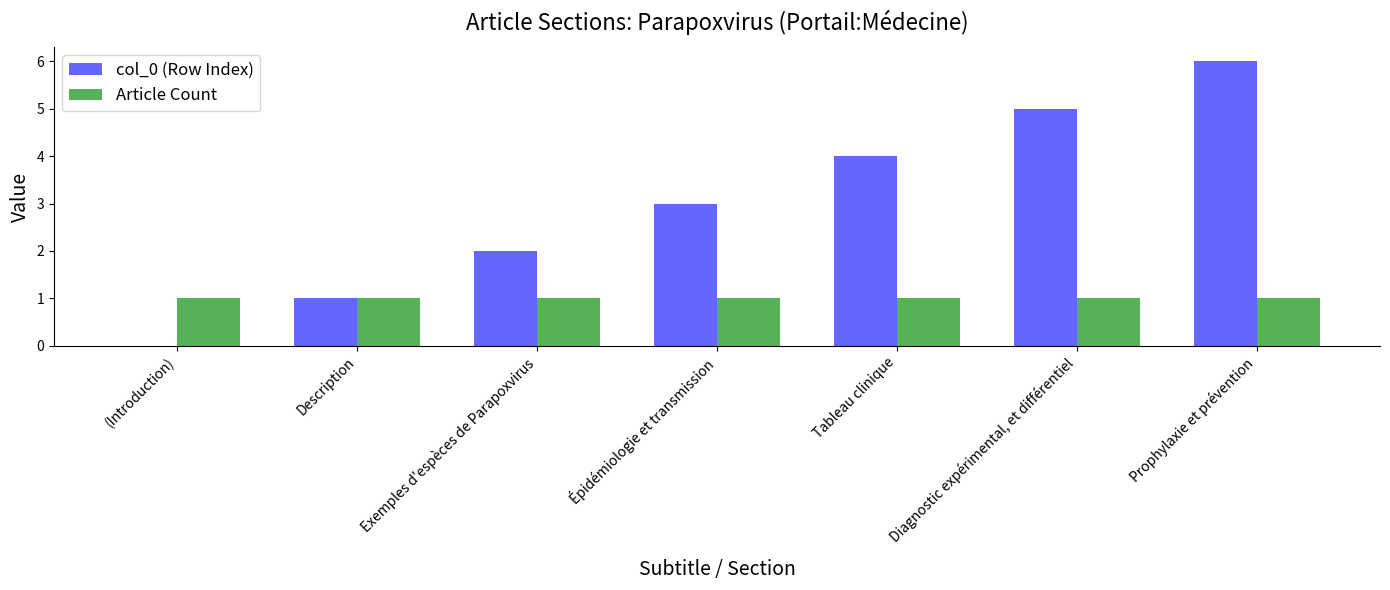

Which series has the largest total across all categories?

col_0 (Row Index)